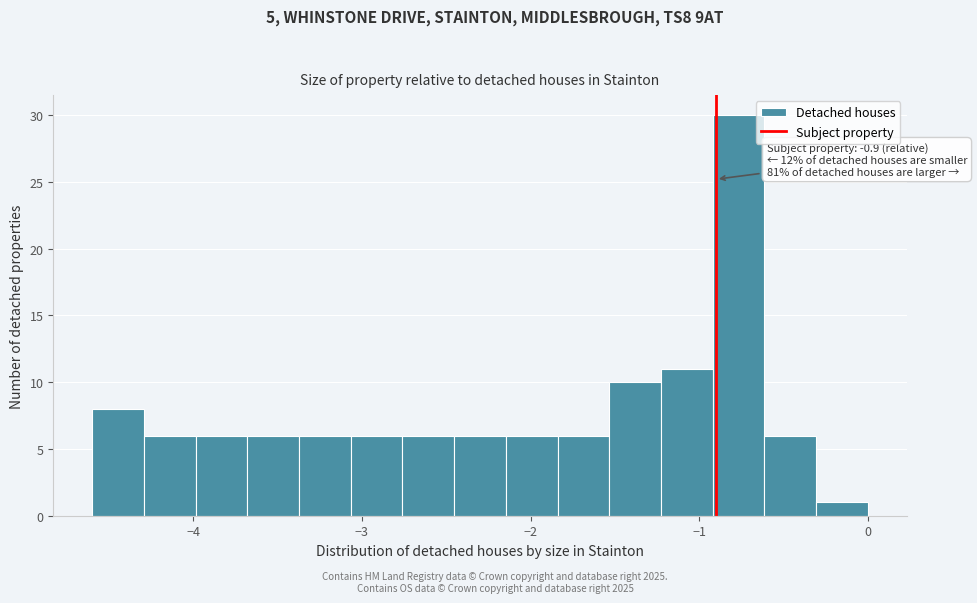

Read against the x-axis, roughly where is the centre of the tallest bar?

-0.8